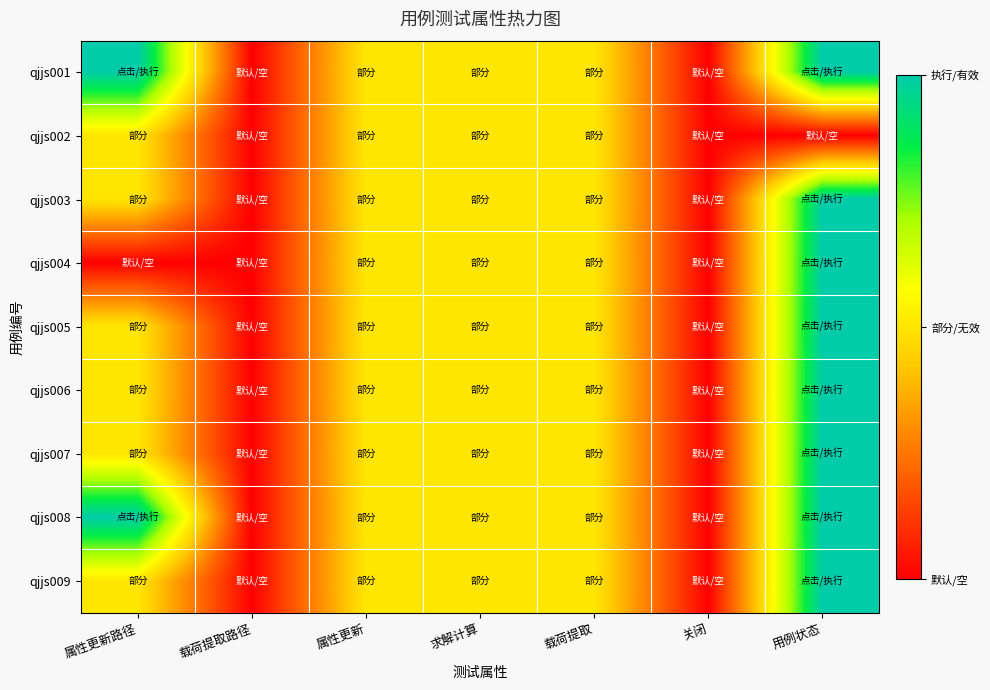

At which category is the sum across all series the highest?

用例状态